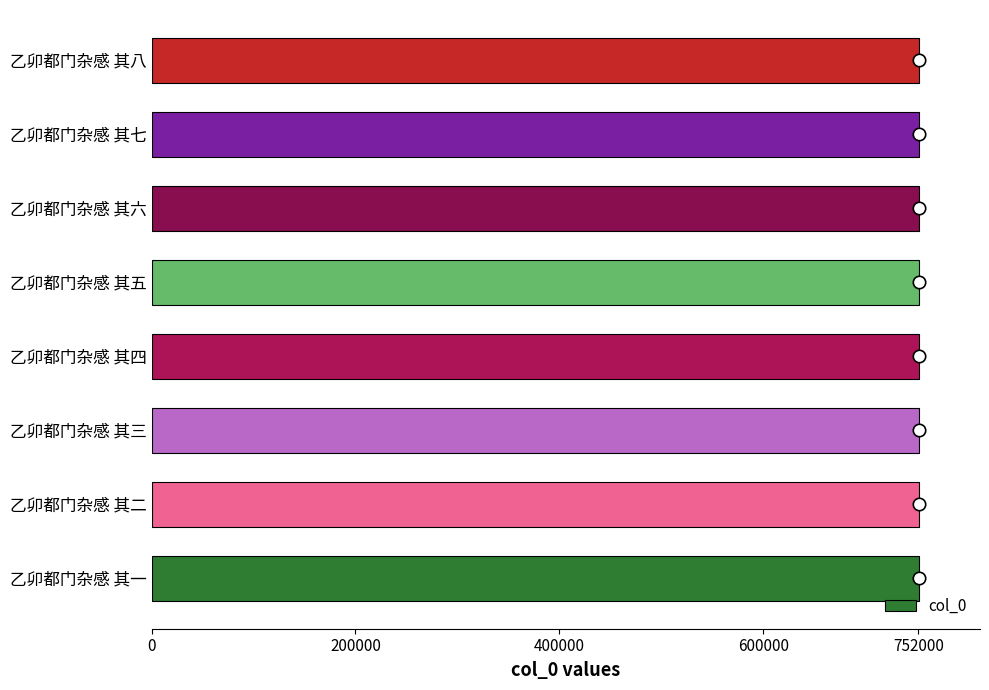

The value of col_0 at 乙卯都门杂感 其七 is 752430. True or false?

True